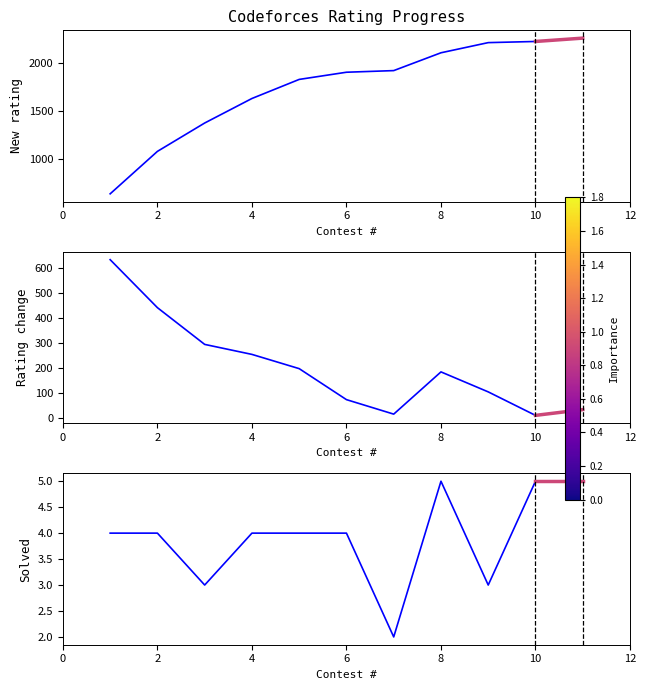

At which category is the sum across all series the highest?

9